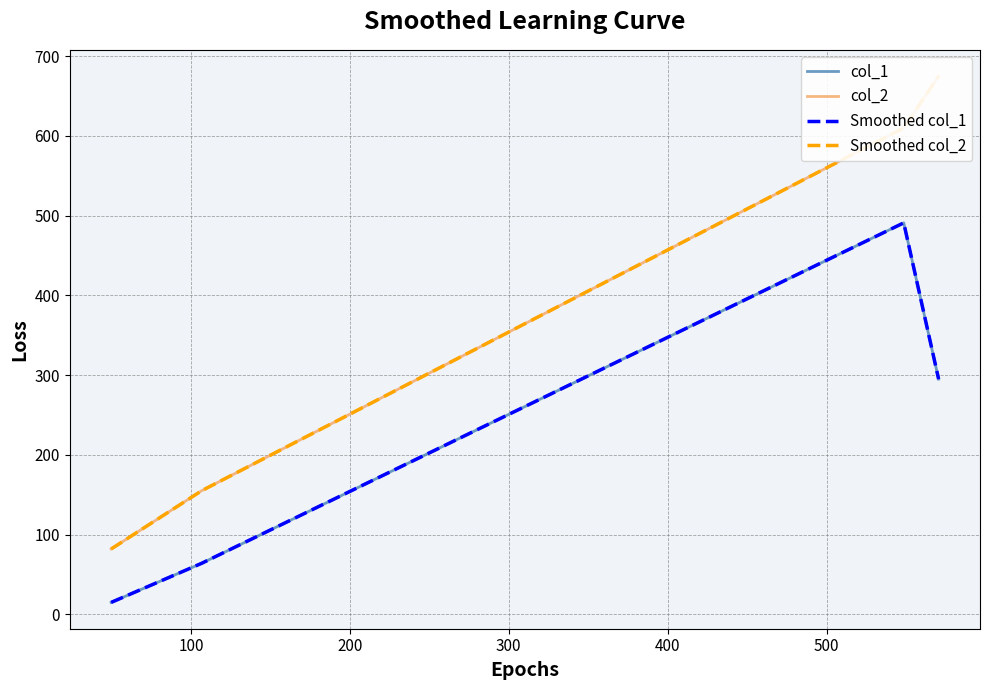

Which series has the largest range (max minus min)?

col_2